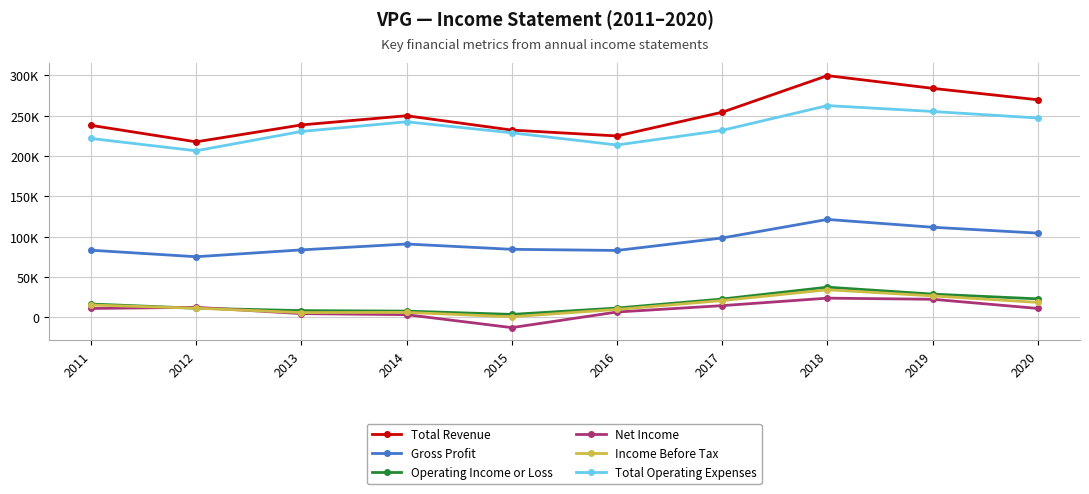

Which series changed the most between 2011 and 2015?

Net Income